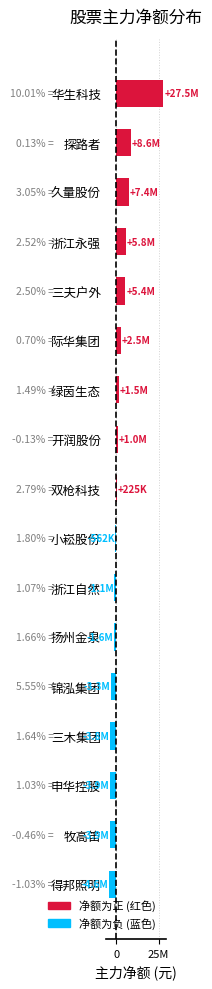

What is the smallest value displayed?

-4642730